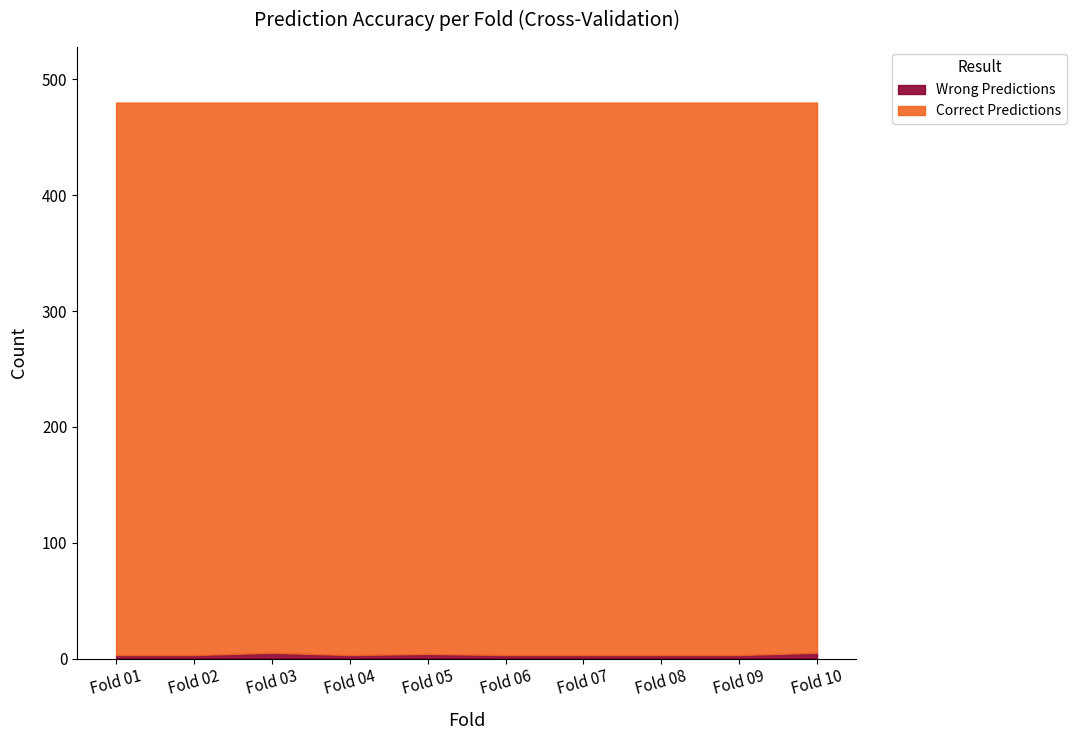

True or false: Correct (Fold 03) and Wrong (Fold 05) intersect in this chart.

False